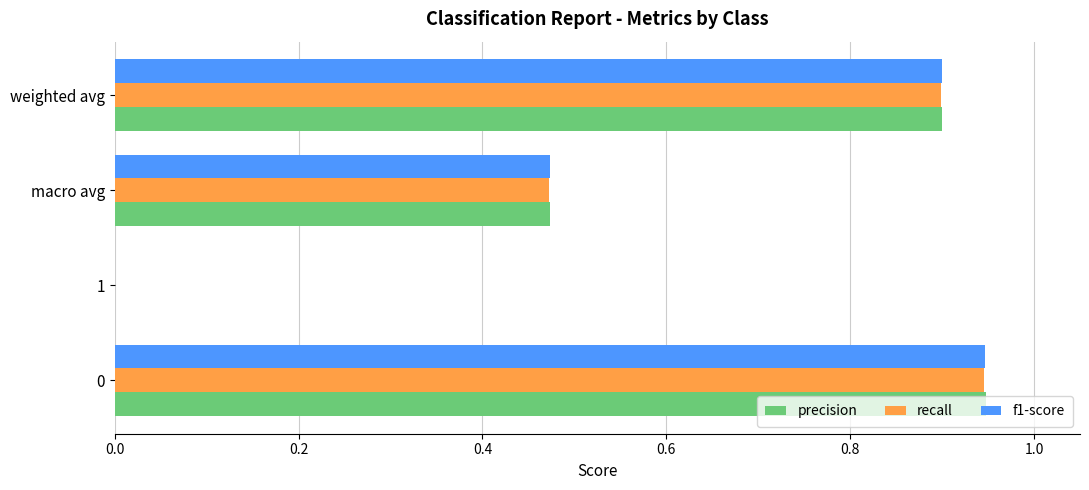

Is it true that precision equals 0.9 at weighted avg?

True